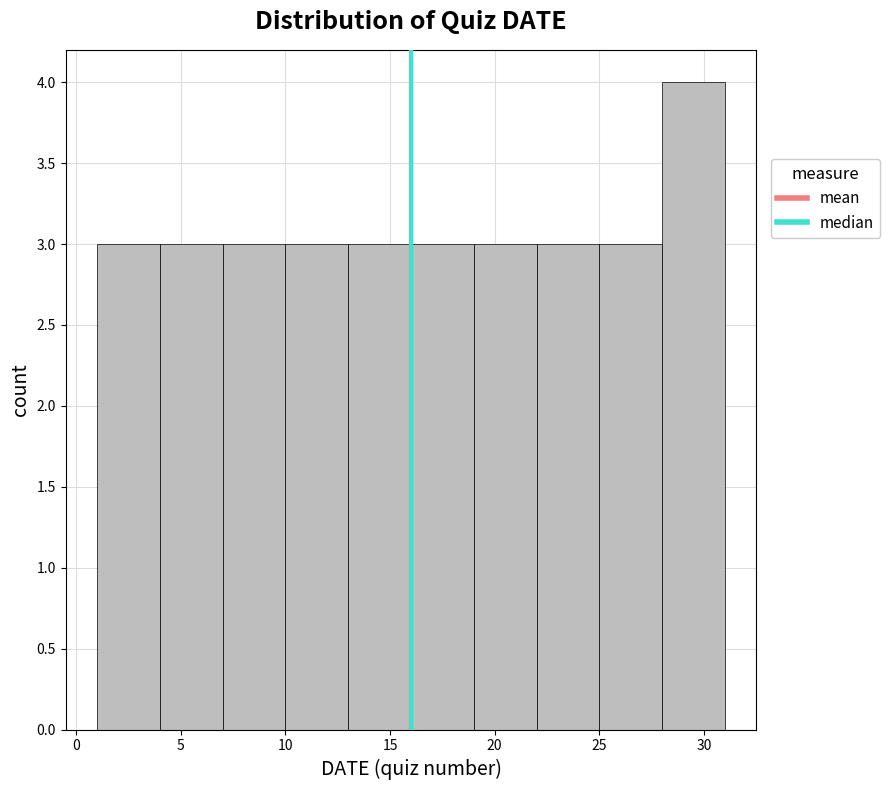

What is the height of the bar covering 19 to 22 on the x-axis? The values are not printed on the chart, so give them approximately, as read against the axis.

3